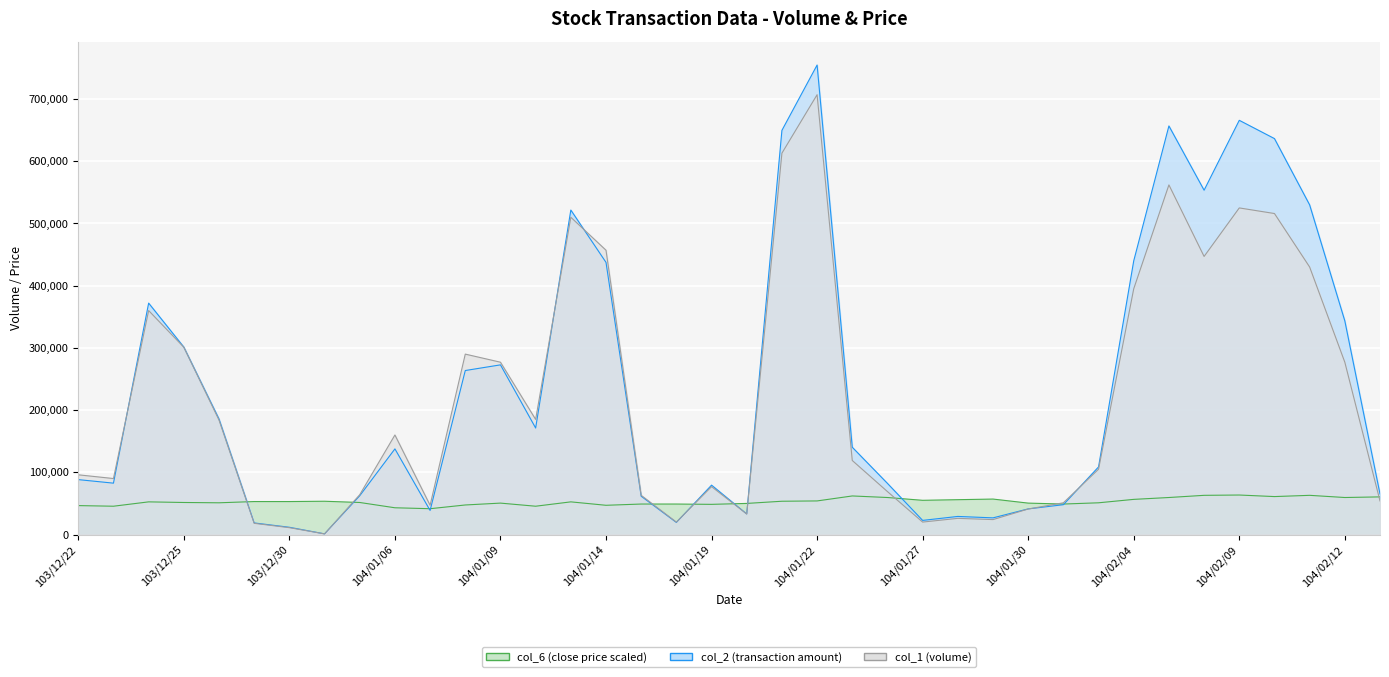

What is the label of the 29th point from the left?

104/02/02